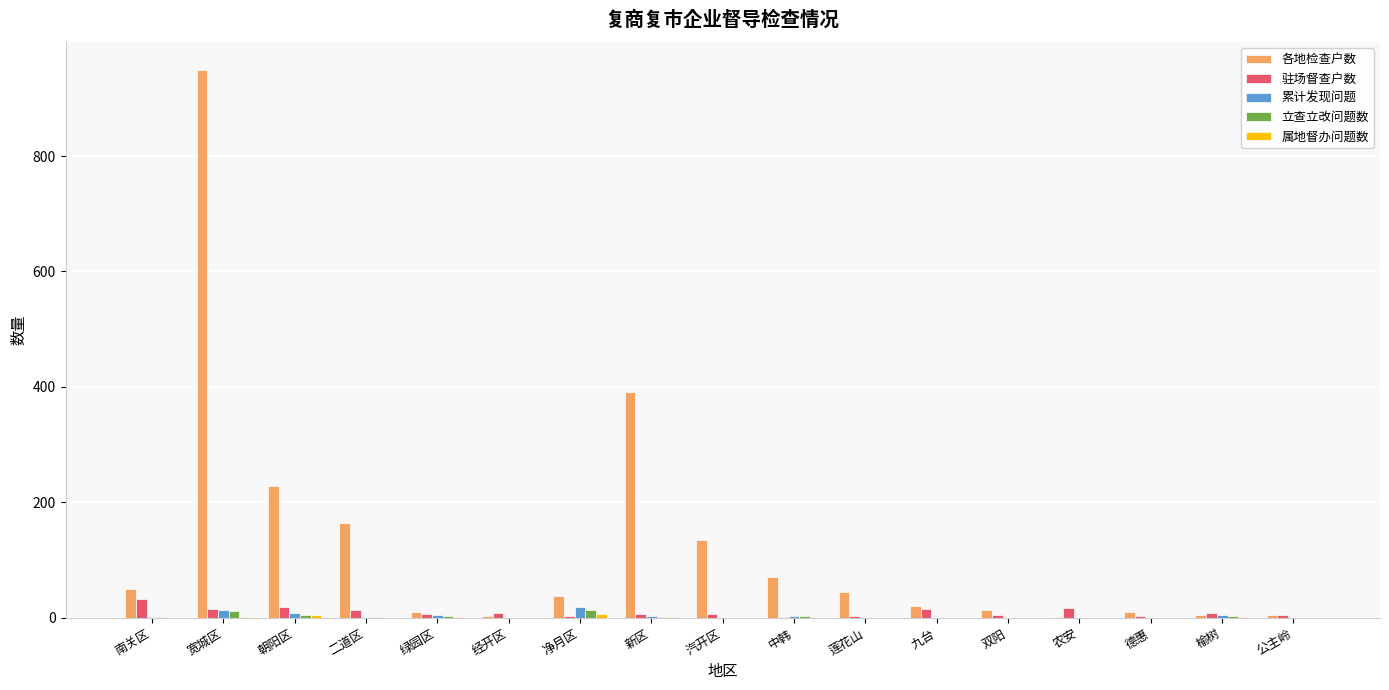

What is the sum of all 累计发现问题 values?

60